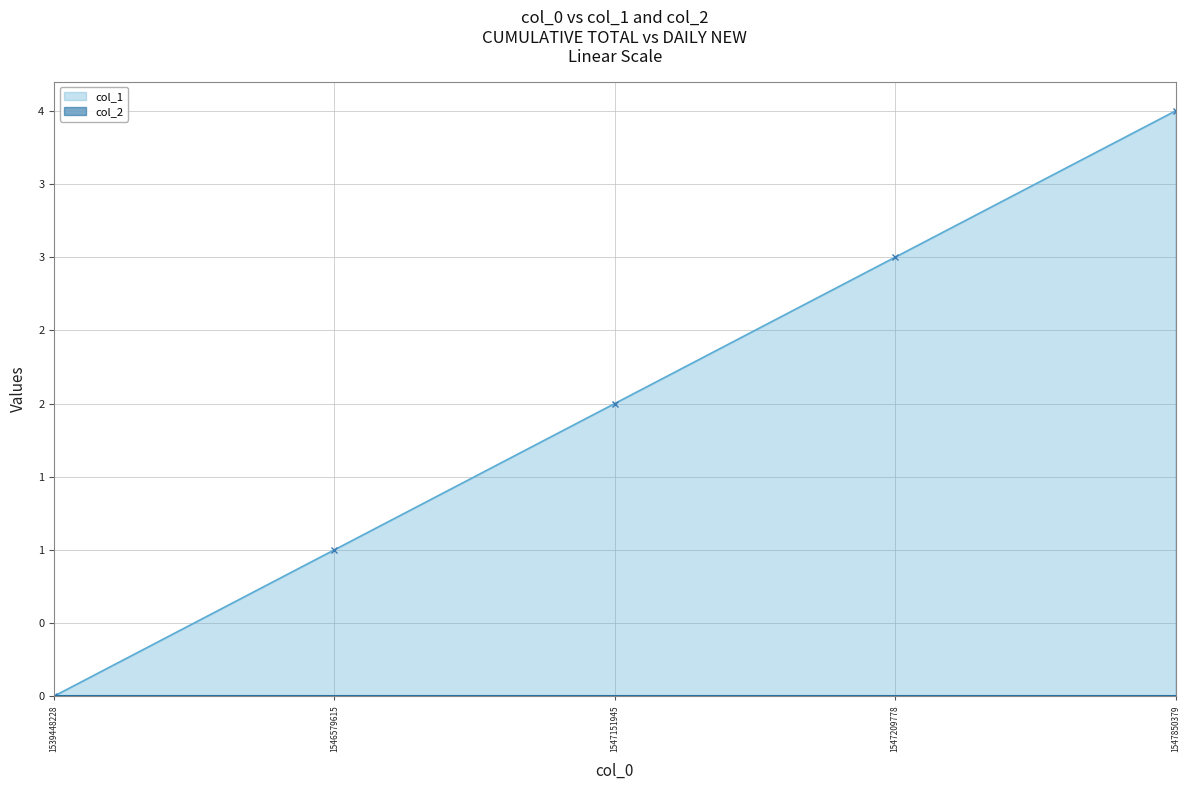

What is the difference between the values at 1547850379 and 1547151945?

2